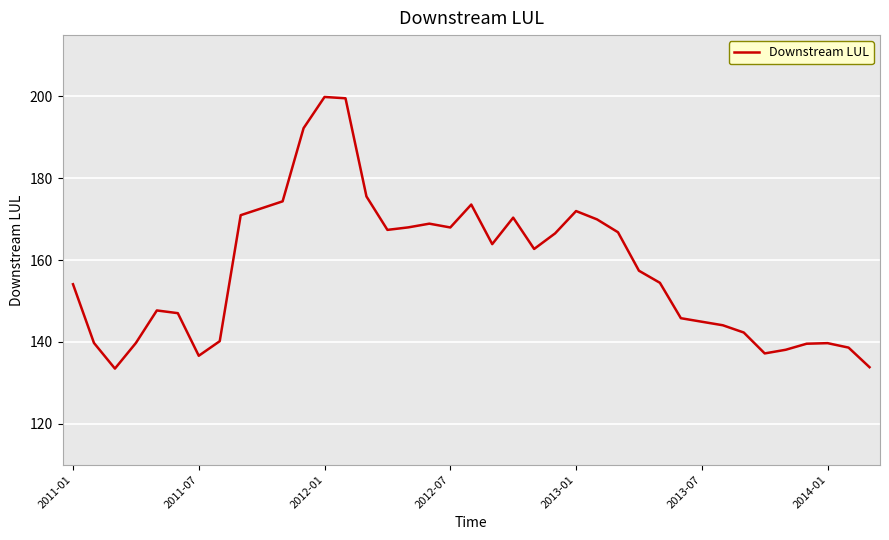

What is the average value?

157.9